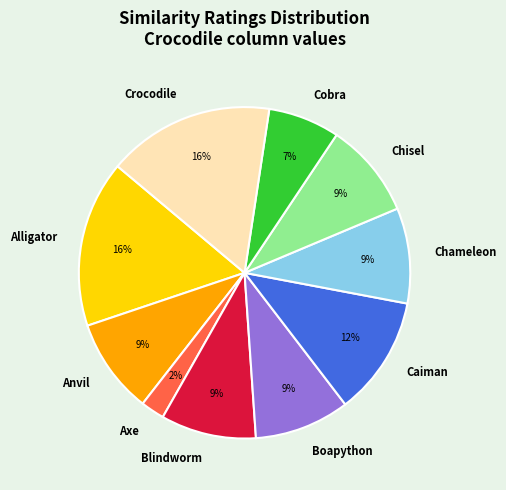

How many segments does this pie chart have?

10